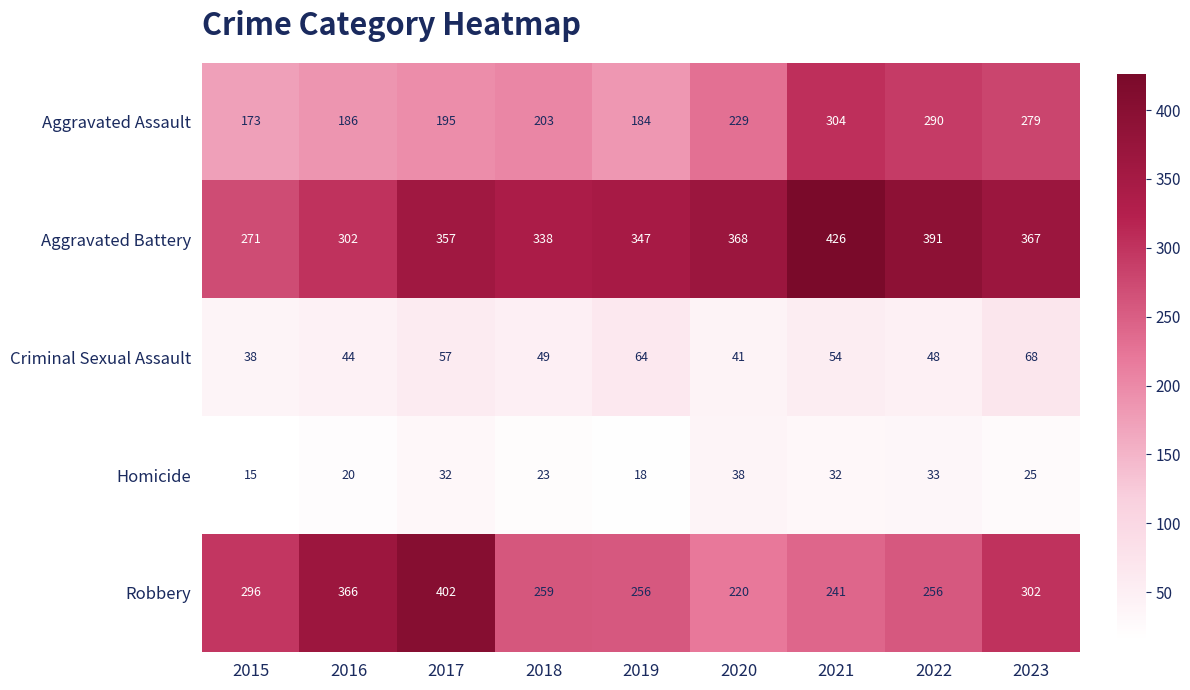

How many data points does each series have?

9